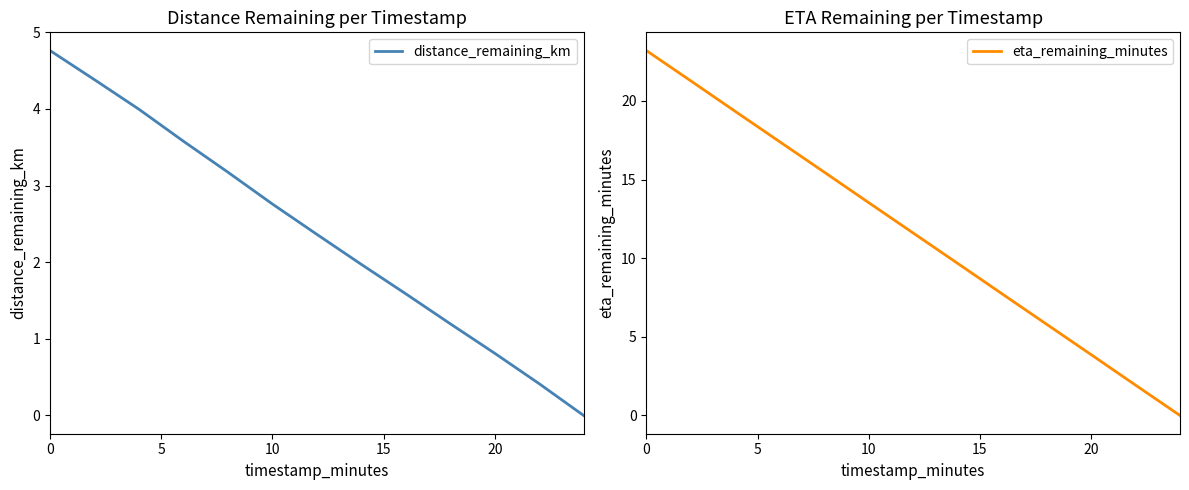

What are all the series names shown in the legend?

distance_remaining_km, eta_remaining_minutes